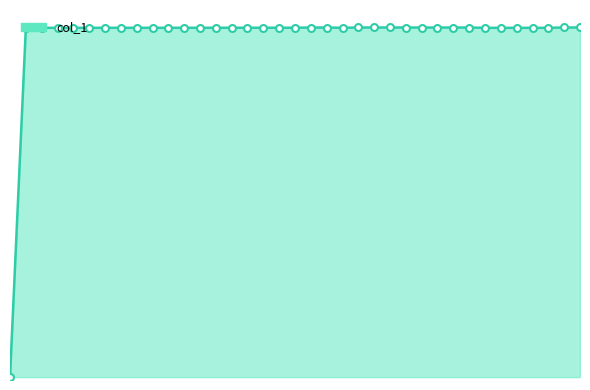

Rank the categories by value from lowest to highest.

0, 1, 2, 30, 31, 32, 33, 34, 3, 21, 4, 5, 6, 7, 8, 9, 10, 11, 12, 13, 14, 15, 16, 18, 17, 19, 26, 28, 29, 20, 27, 25, 23, 24, 22, 35, 36